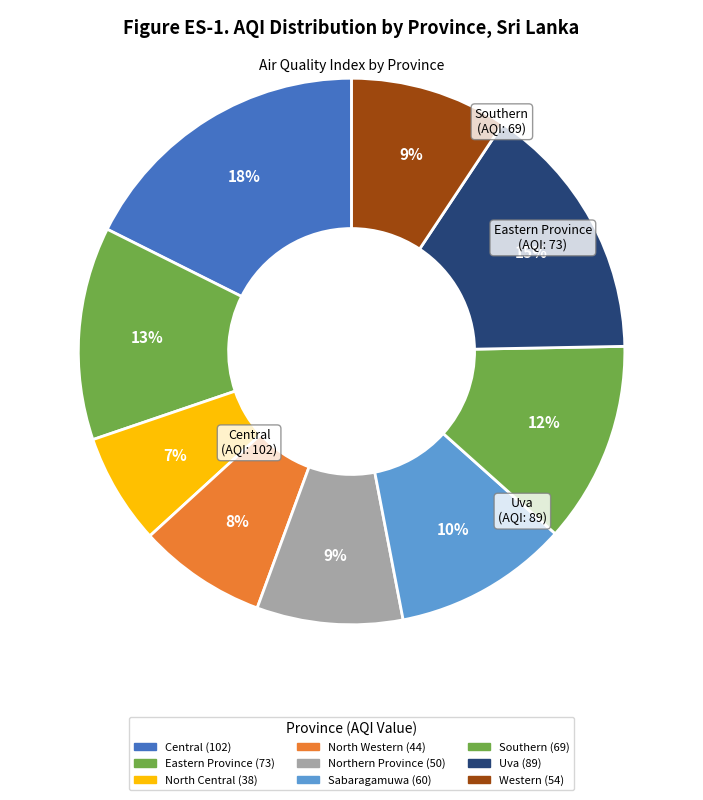

Count the number of slices in the pie.

9